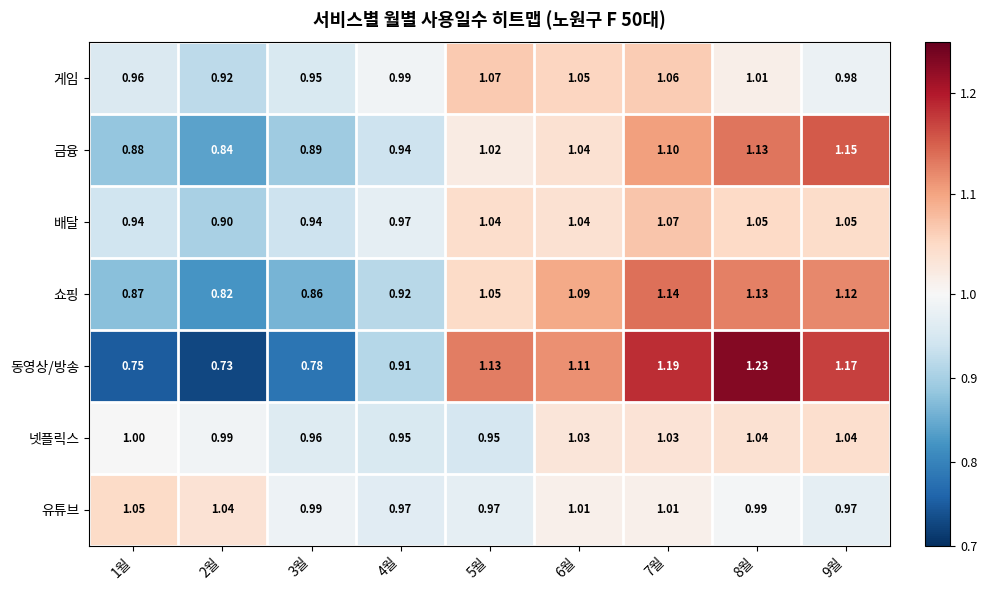

Between 2월 and 8월, which series saw the biggest shift?

동영상/방송